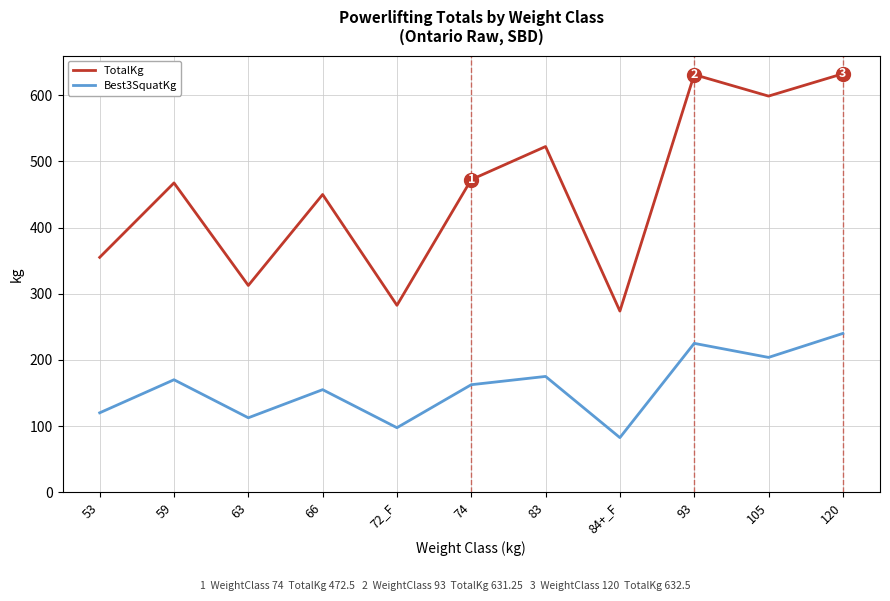

How many values in the Best3SquatKg series exceed 162?

6